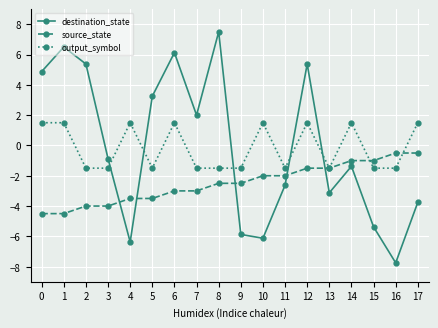

How many intersections are there between output_symbol and destination_state?

5